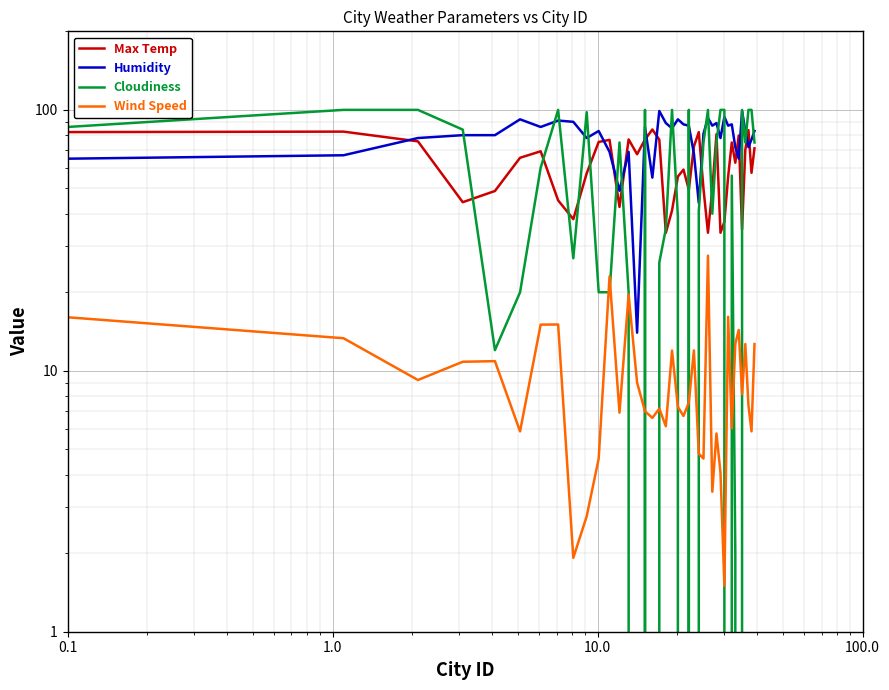

What is the highest value of the Wind Speed series?

27.6